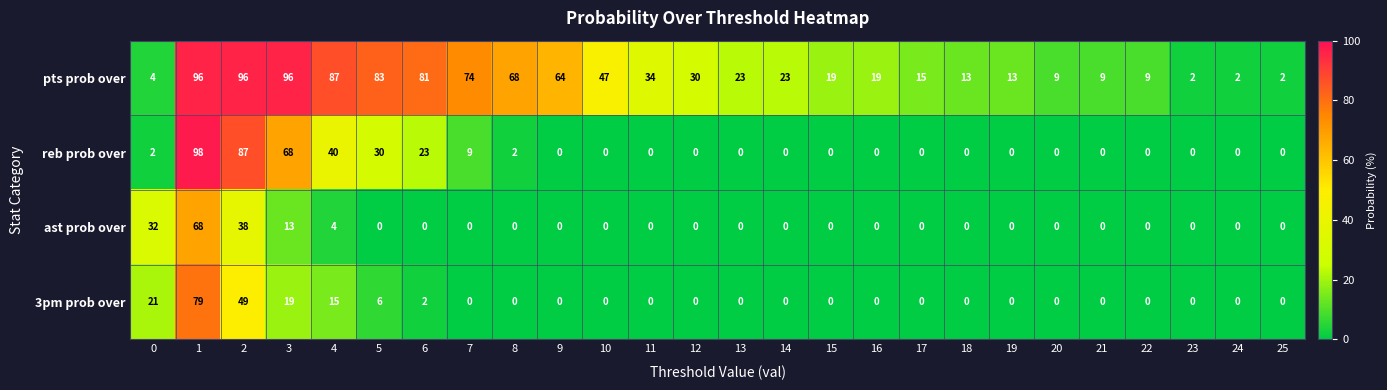

What is the difference between the pts prob over values at 12 and 2?

66